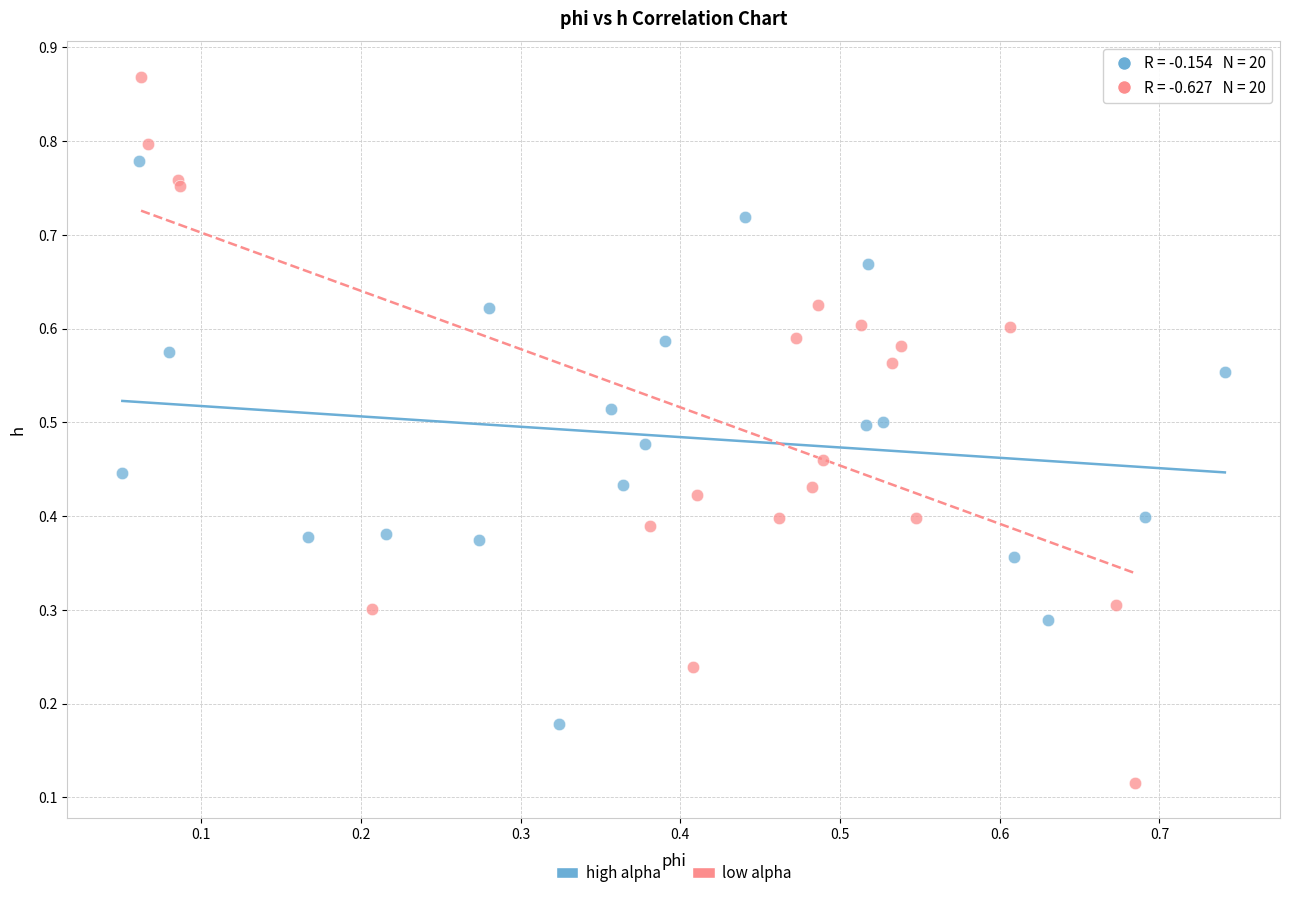

Which series has the largest Y range (max minus min)?

low alpha